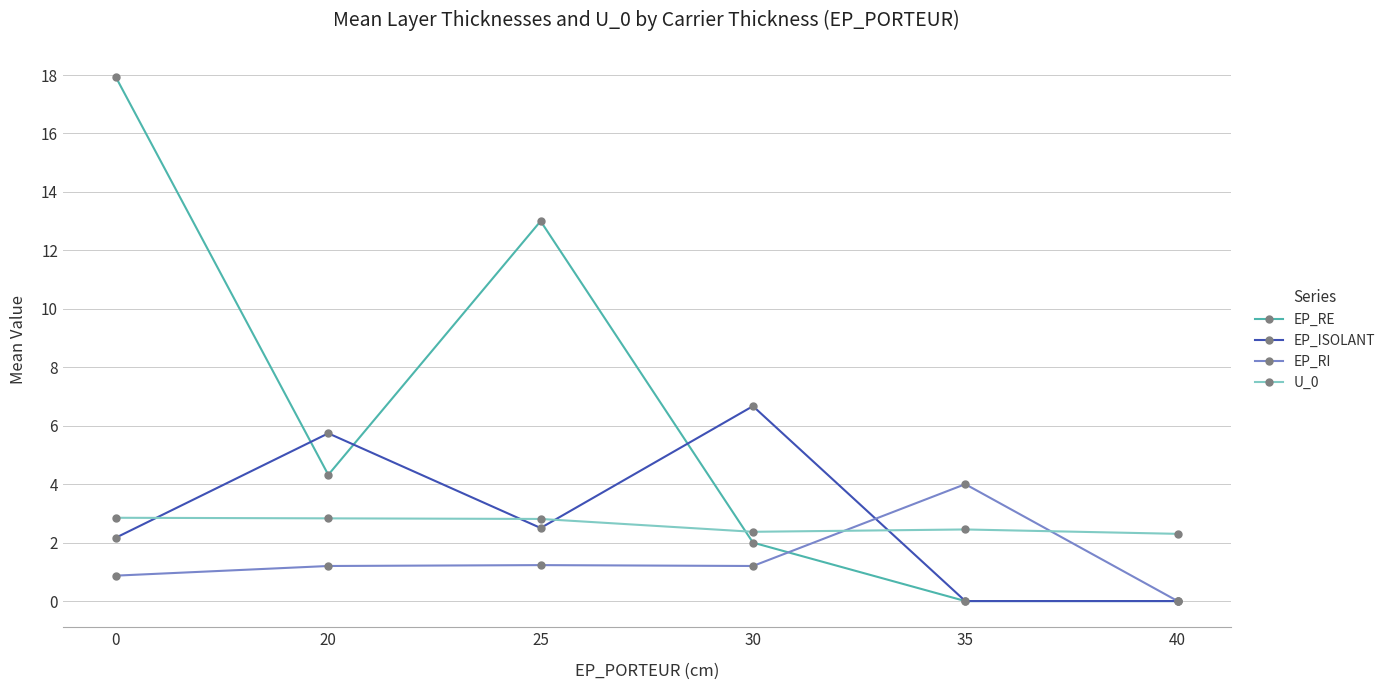

True or false: EP_ISOLANT has more than 0 interior local peaks.

True